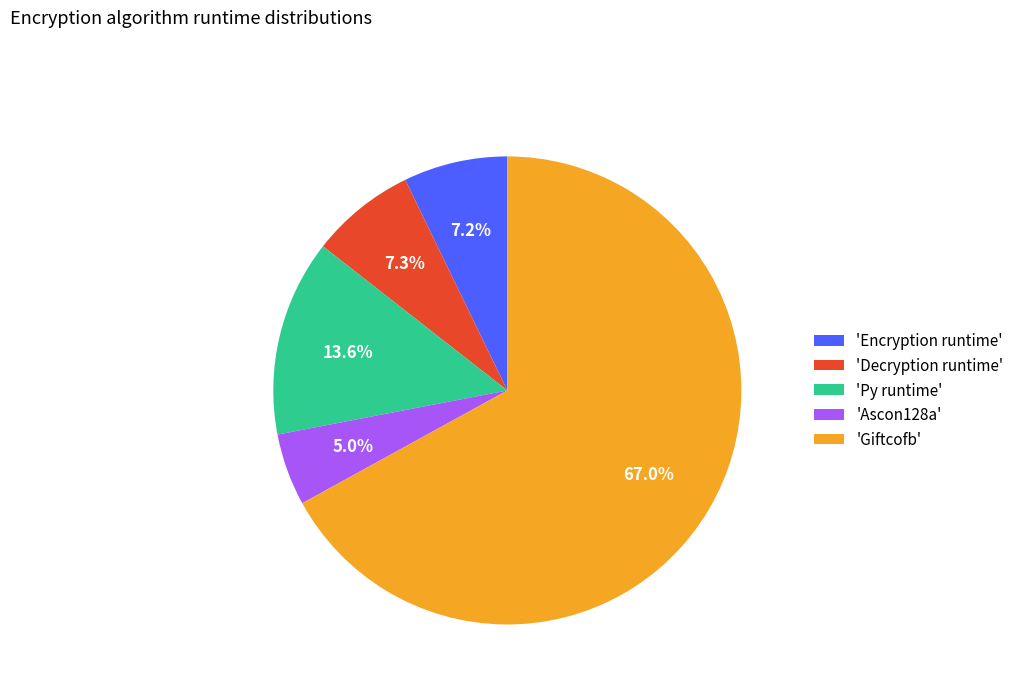

Combined, do 'Decryption runtime' and 'Py runtime' account for over 50%?

No